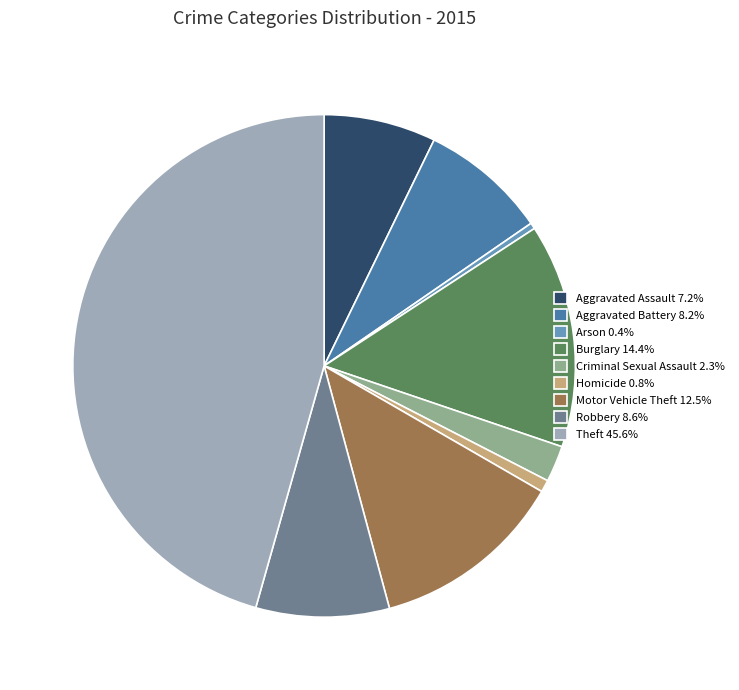

Is there any slice that represents more than half of the pie?

No